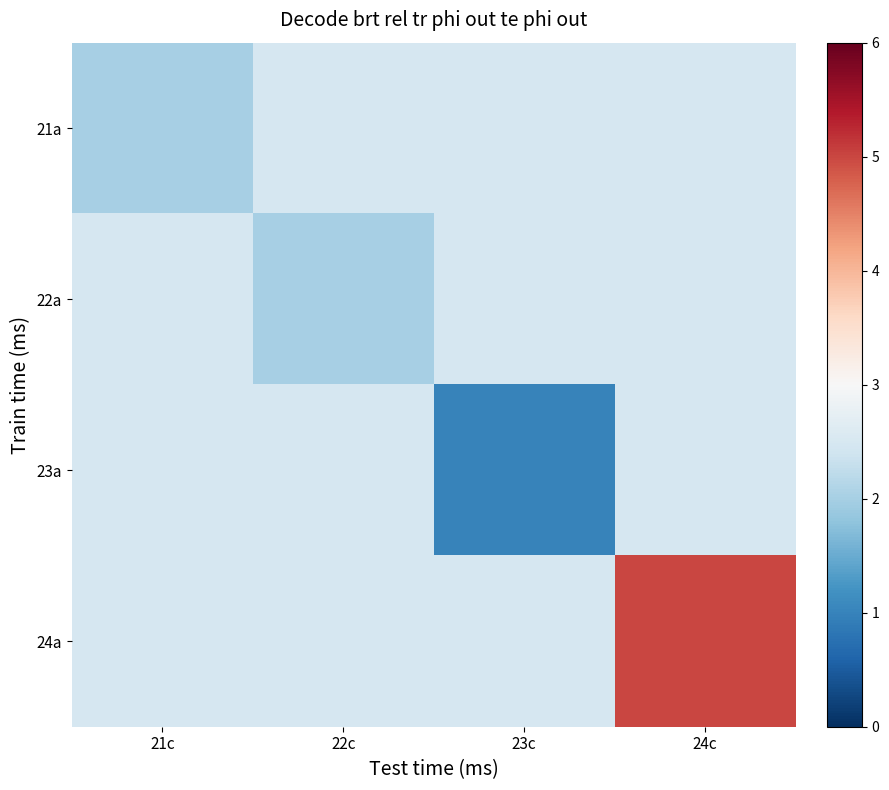

What is the total value across all series at 21c?

9.5